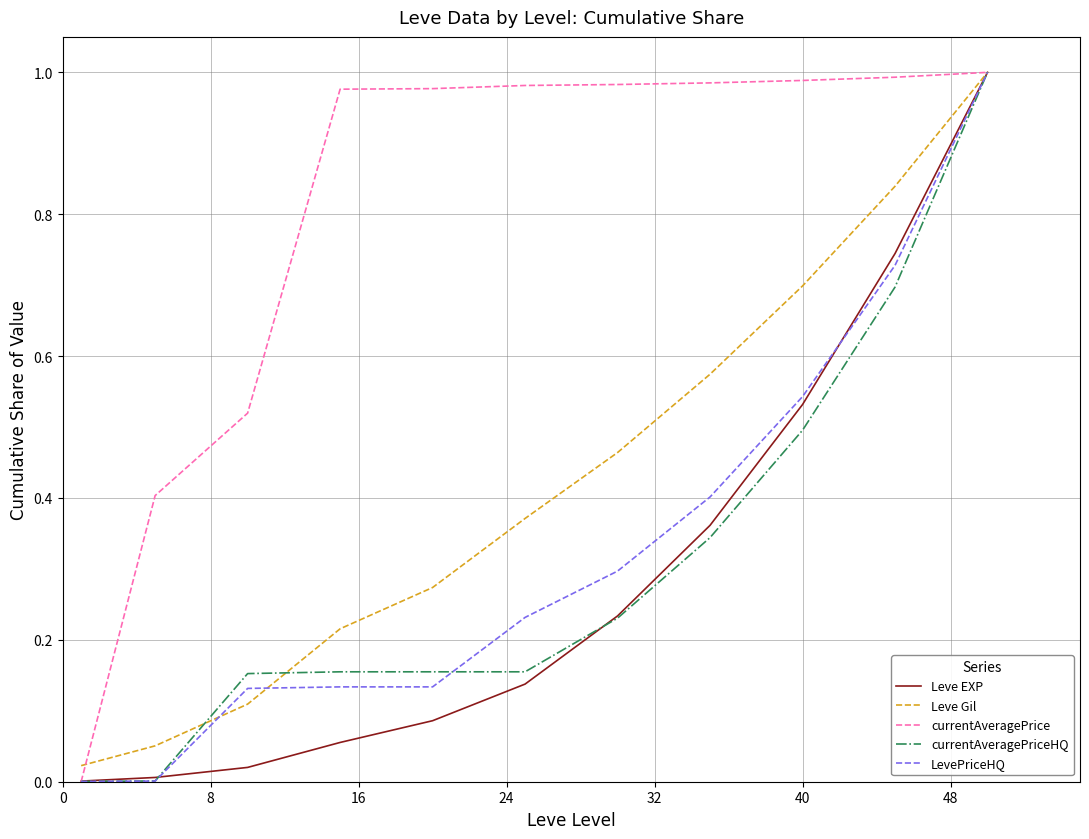

Which series has the largest total across all categories?

currentAveragePrice